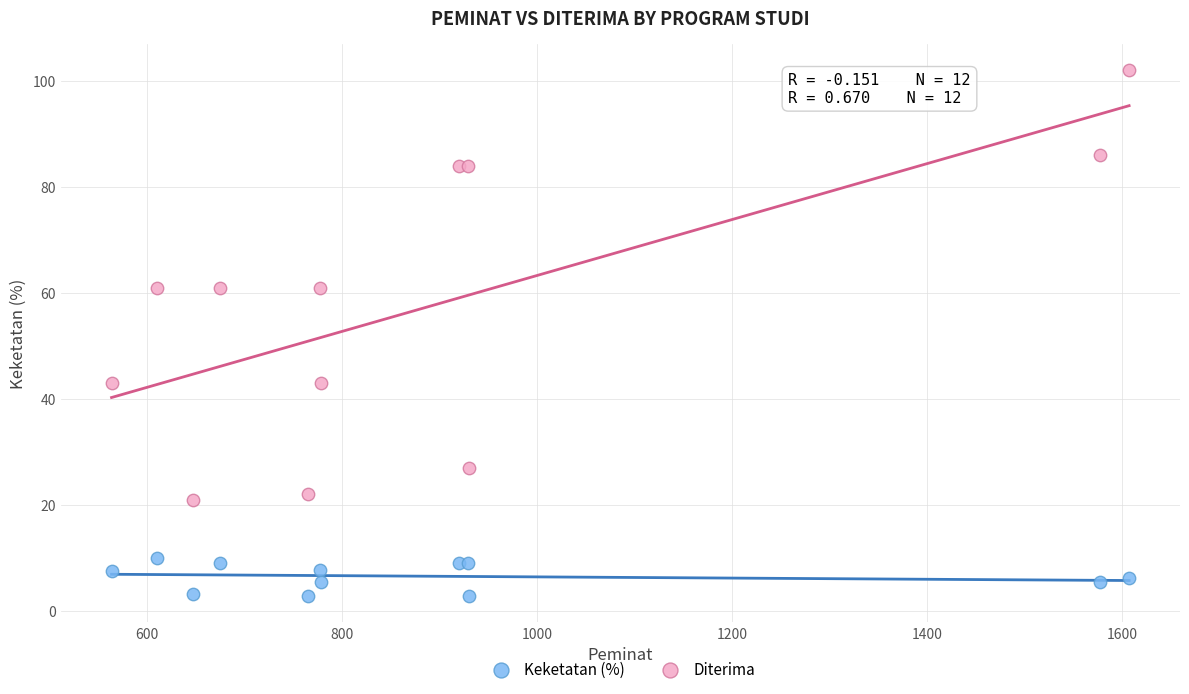

Which series reaches the maximum Y coordinate?

Diterima